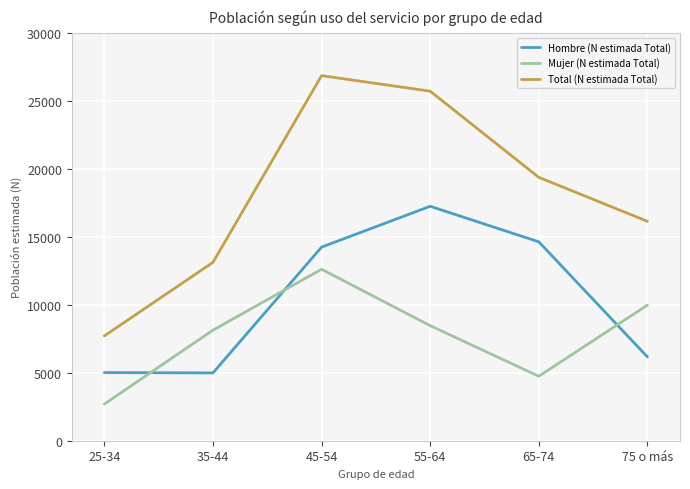

Rank the series at 65-74 from lowest to highest value.

Mujer (N estimada Total), Hombre (N estimada Total), Total (N estimada Total)